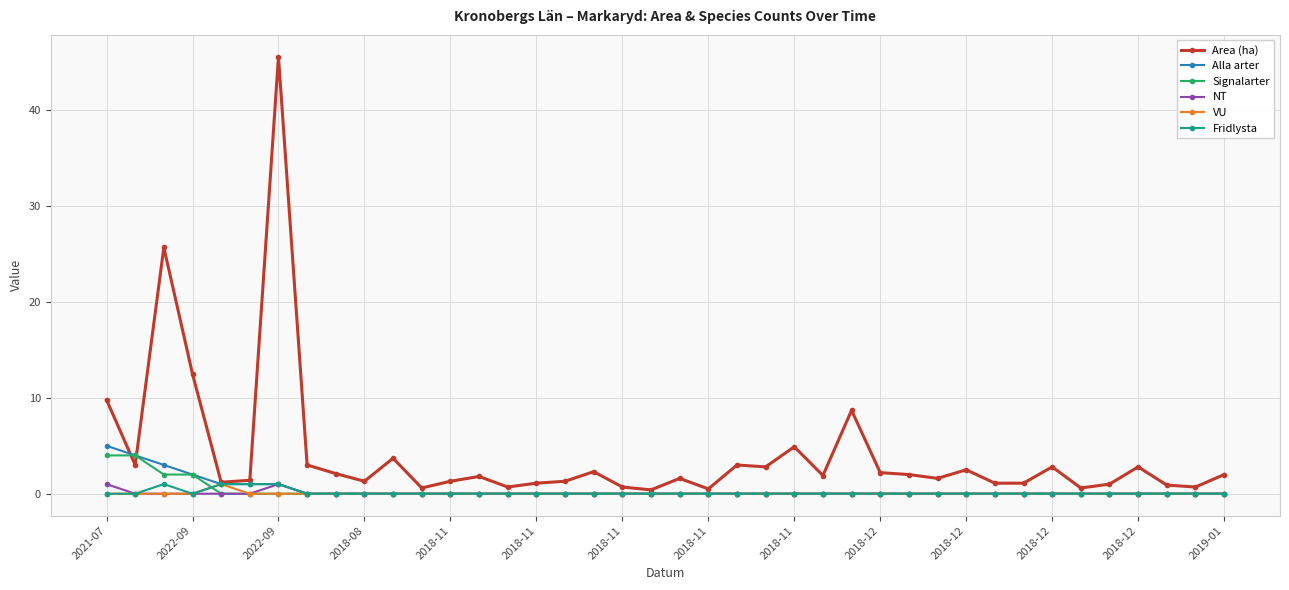

Which series has the largest total across all categories?

Area (ha)